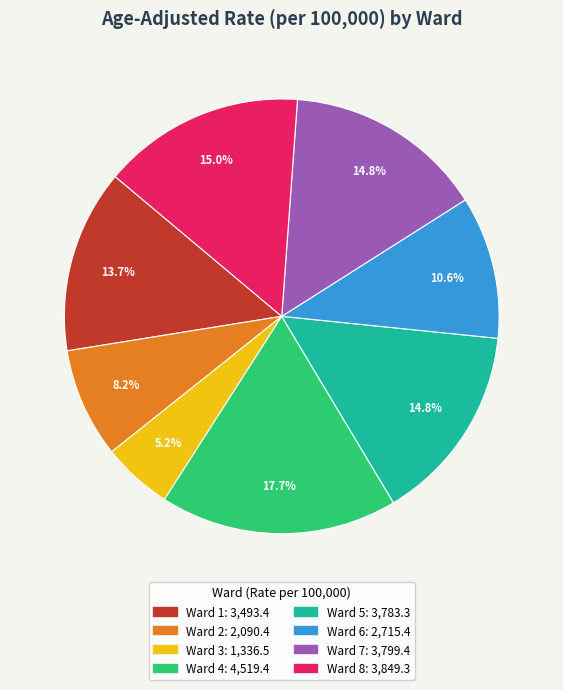

What is the smallest slice in the pie chart?

Ward 3